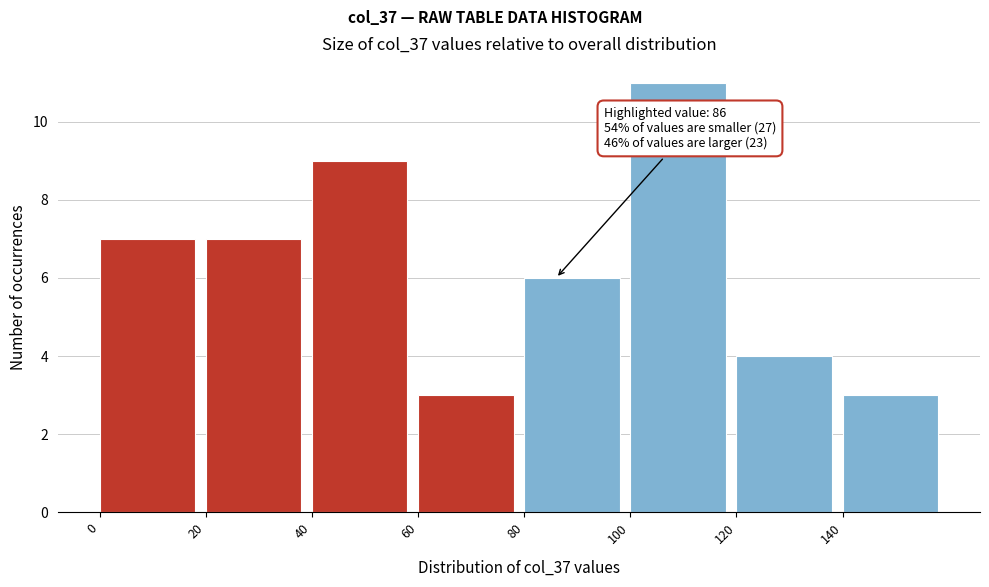

Over which range of the x-axis is the bar tallest?

100 to 120